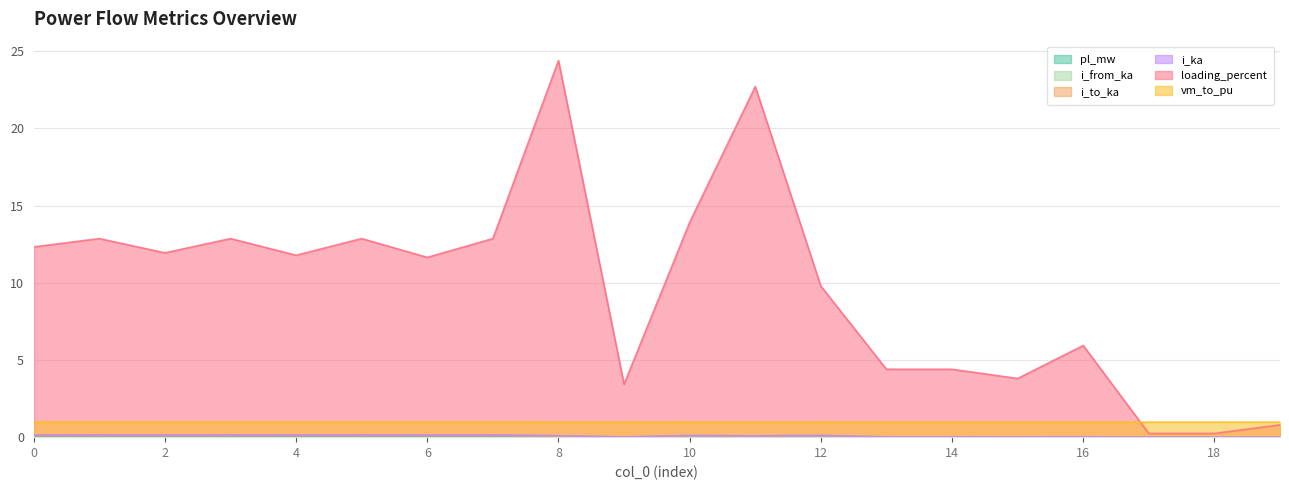

At how many categories does at least one series exceed 11?

11